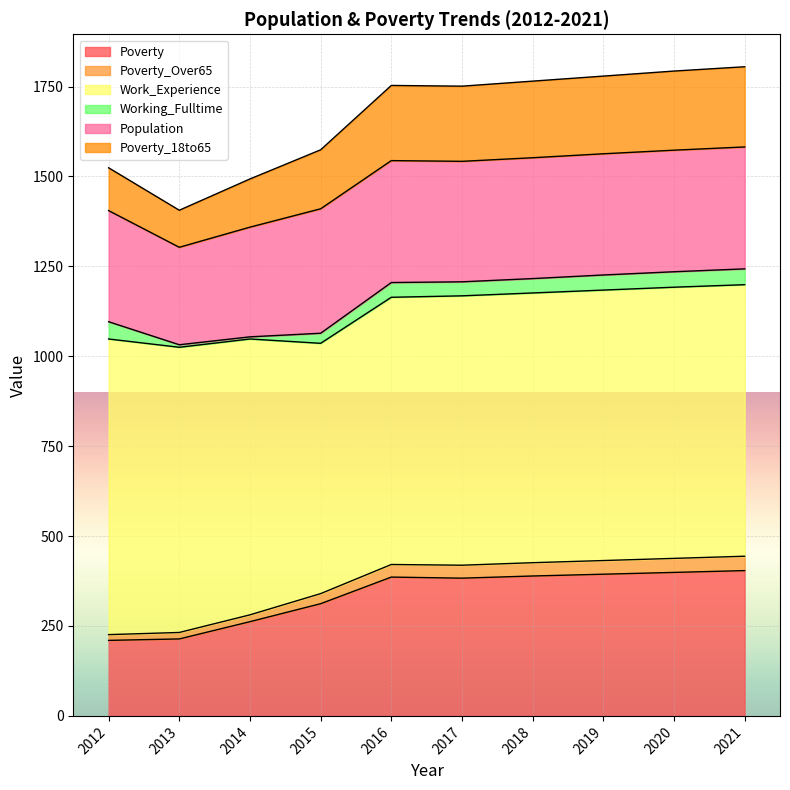

Which has a higher value, 2018 or 2021?

2021